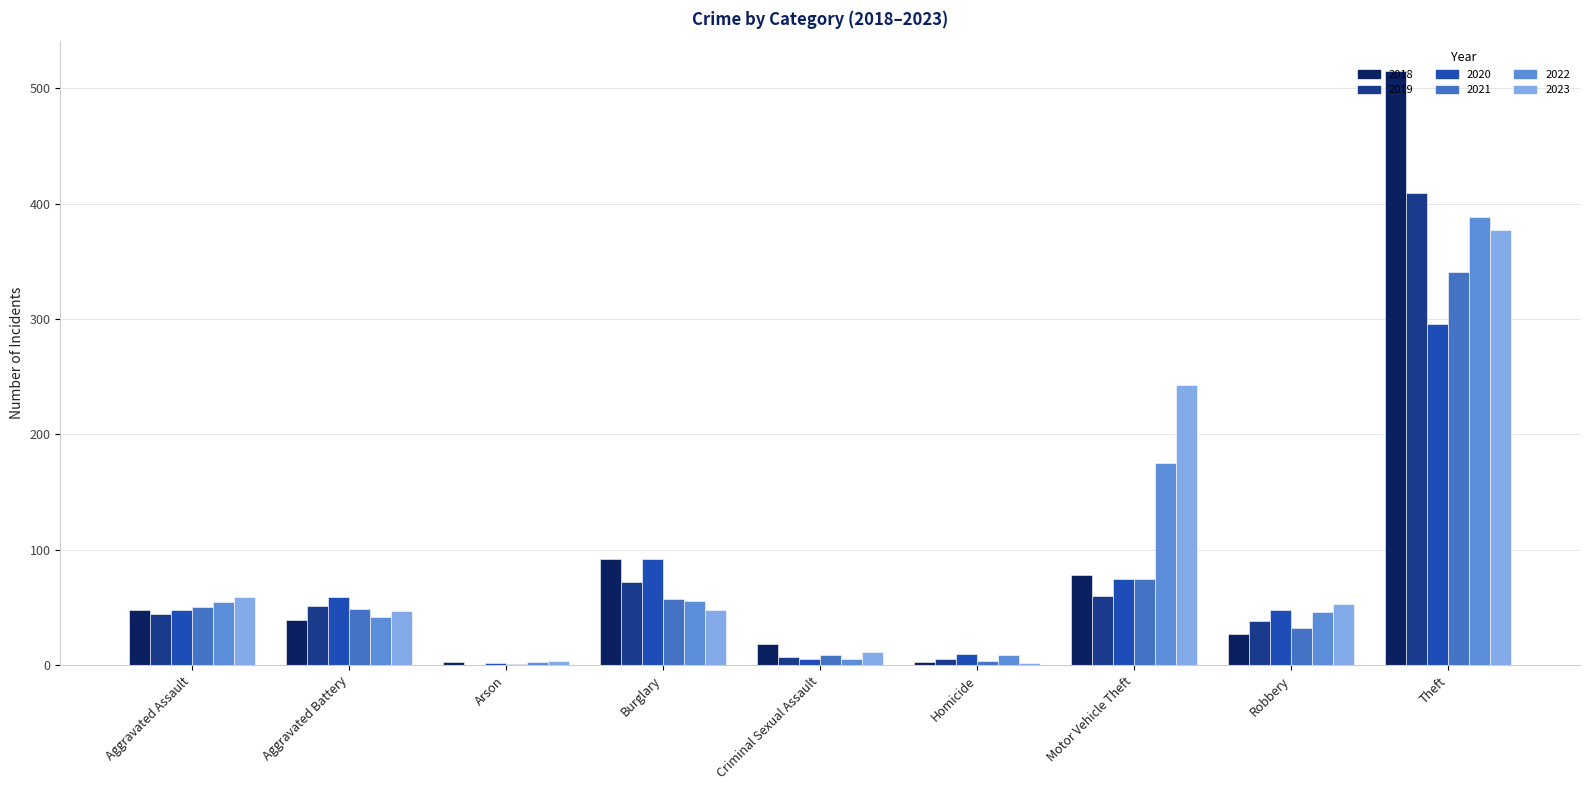

What is the sum of the 2020 values at Theft and Robbery?

344